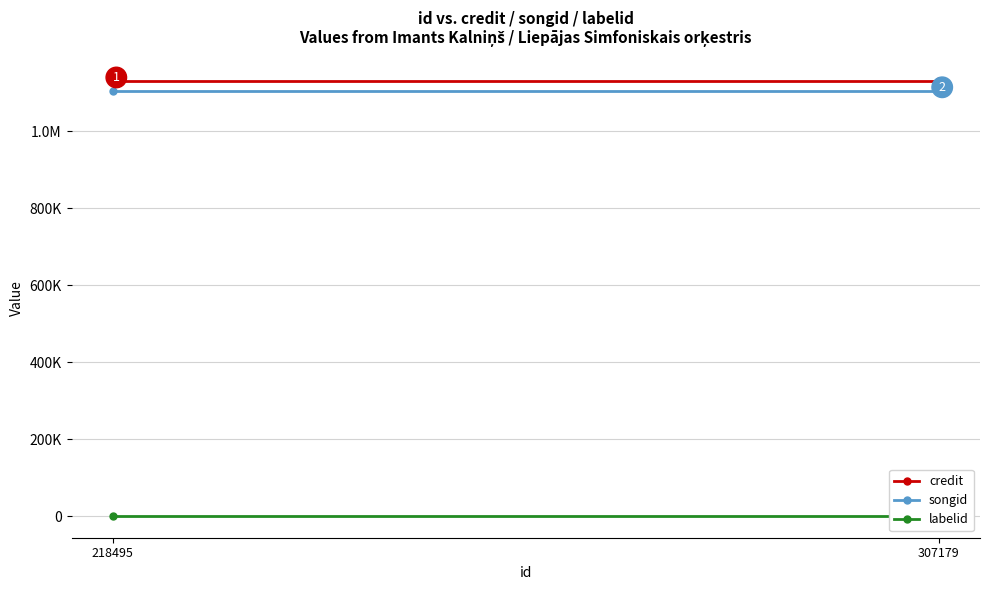

True or false: songid has a value of 1104635 at 307179.

True